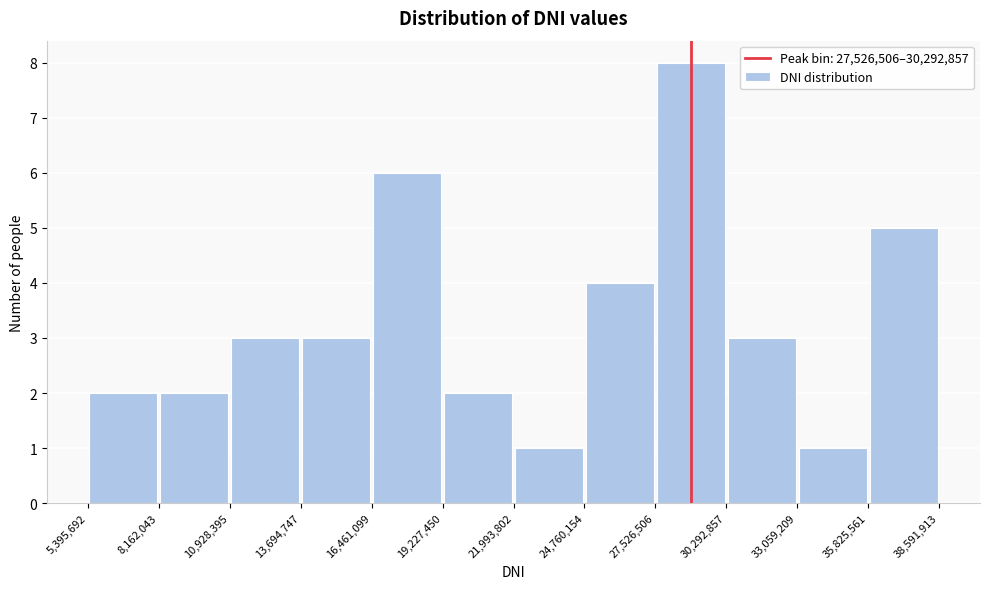

Reading left to right, list every bar in this chart as the range it spans on the x-axis followed by its height. The values are not printed on the chart, so give them approximately, as read against the axis.

5,395,692 to 8,162,043: 2
8,162,043 to 10,928,395: 2
10,928,395 to 13,694,747: 3
13,694,747 to 16,461,099: 3
16,461,099 to 19,227,450: 6
19,227,450 to 21,993,802: 2
21,993,802 to 24,760,154: 1
24,760,154 to 27,526,506: 4
27,526,506 to 30,292,857: 8
30,292,857 to 33,059,209: 3
33,059,209 to 35,825,561: 1
35,825,561 to 38,591,913: 5